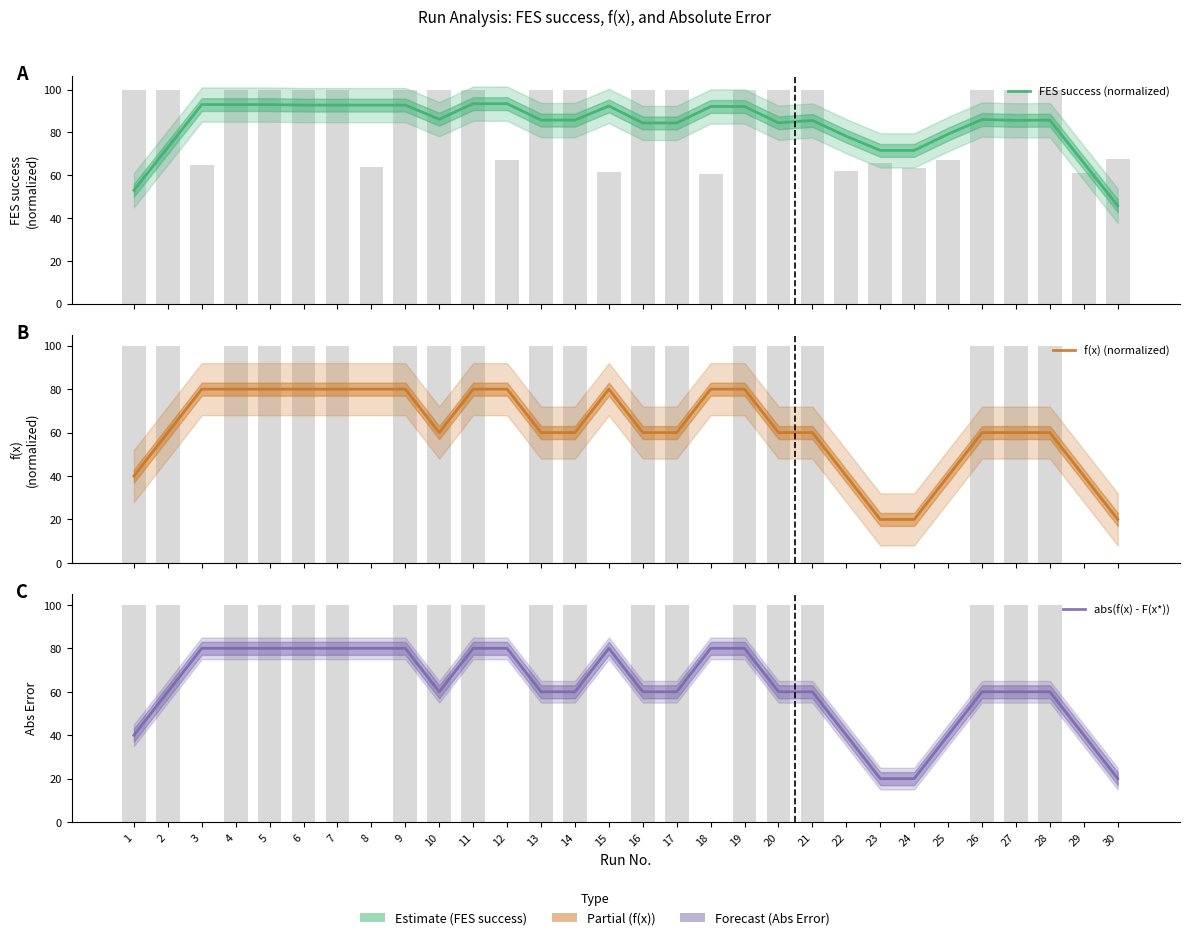

What is the maximum value shown in the chart?

93.4